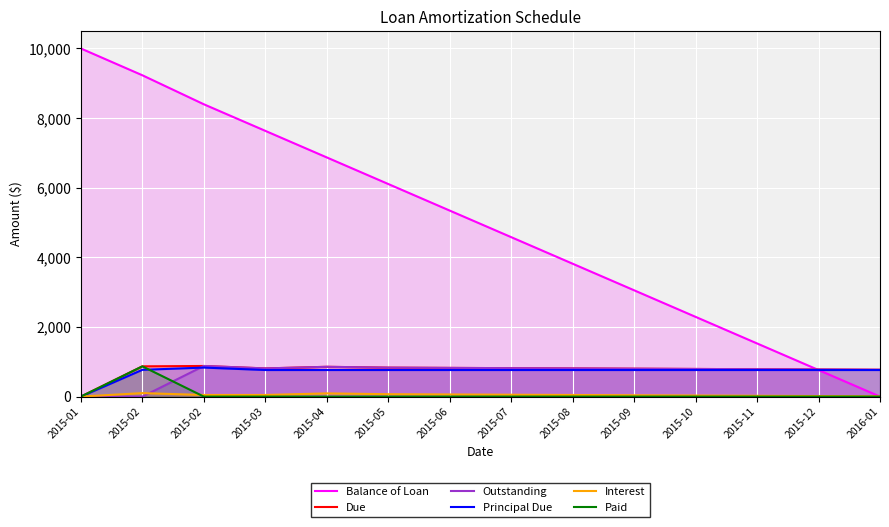

Which series changed the most between 2015-02 and 2015-10?

Balance of Loan